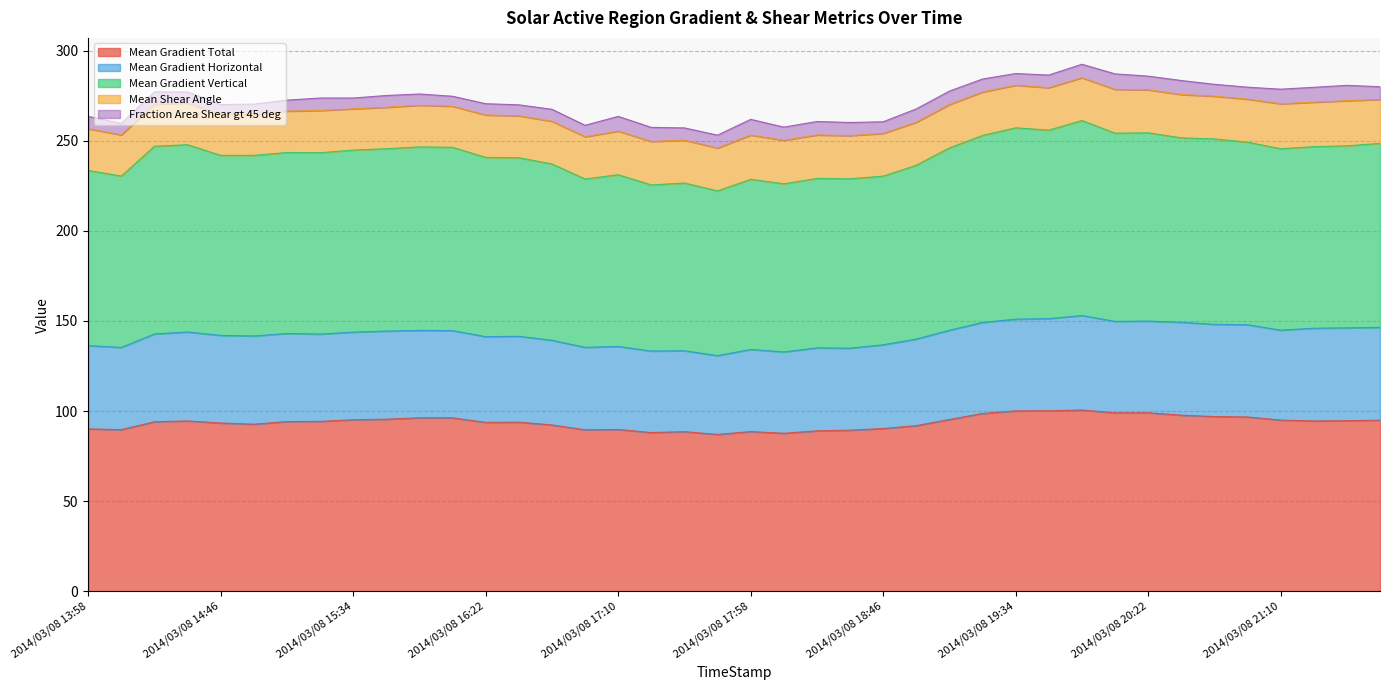

True or false: Fraction Area Shear gt 45 deg has more than 2 interior local peaks.

True